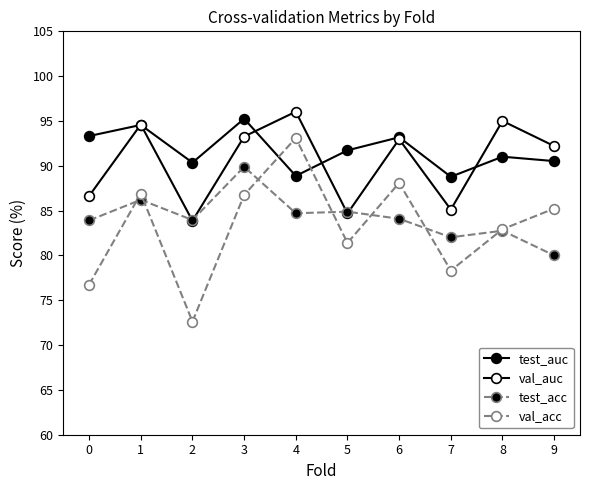

Is this an area chart (filled region under the line)?

No